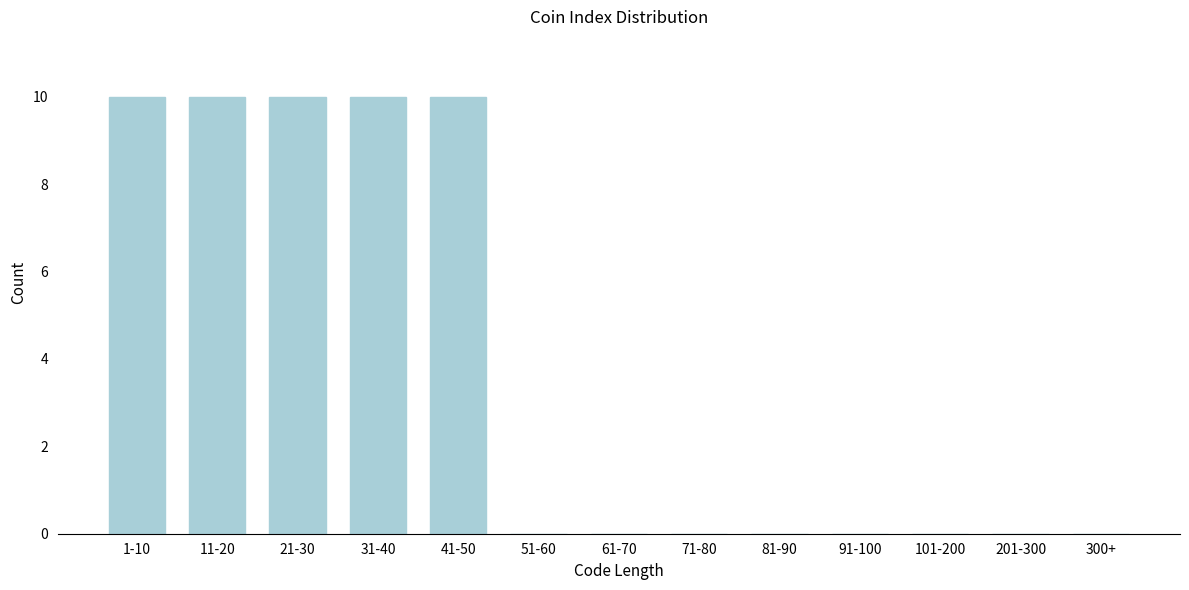

Reading right to left, transcribe all the data shown in this chart.

300+=0	201-300=0	101-200=0	91-100=0	81-90=0	71-80=0	61-70=0	51-60=0	41-50=10	31-40=10	21-30=10	11-20=10	1-10=10